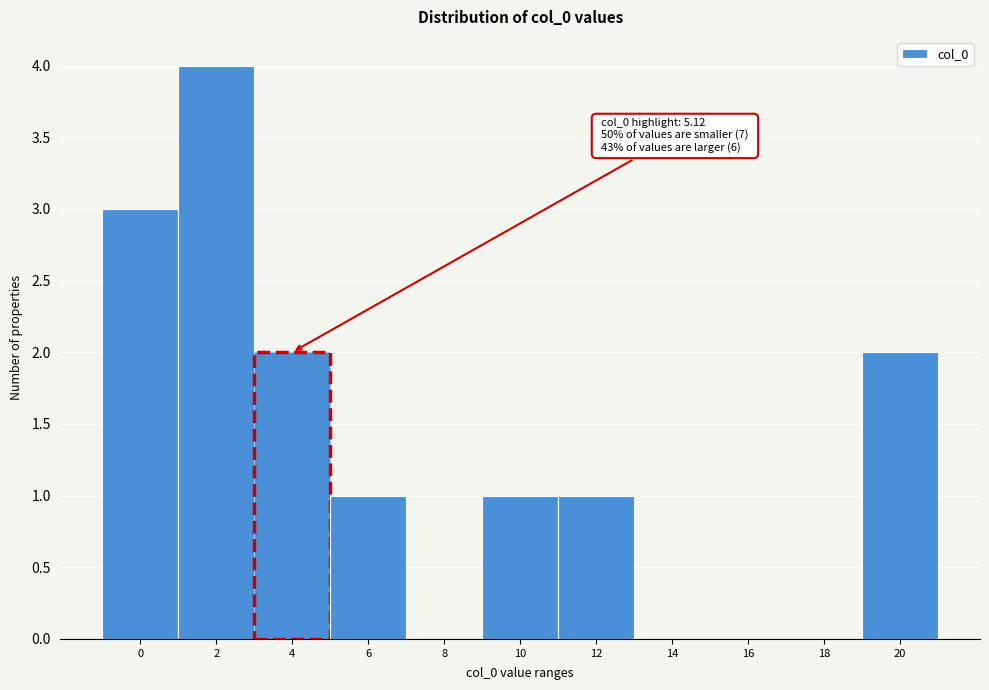

Reading right to left, extract all data points from this chart.

20=2	18=0	16=0	14=0	12=1	10=1	8=0	6=1	4=2	2=4	0=3